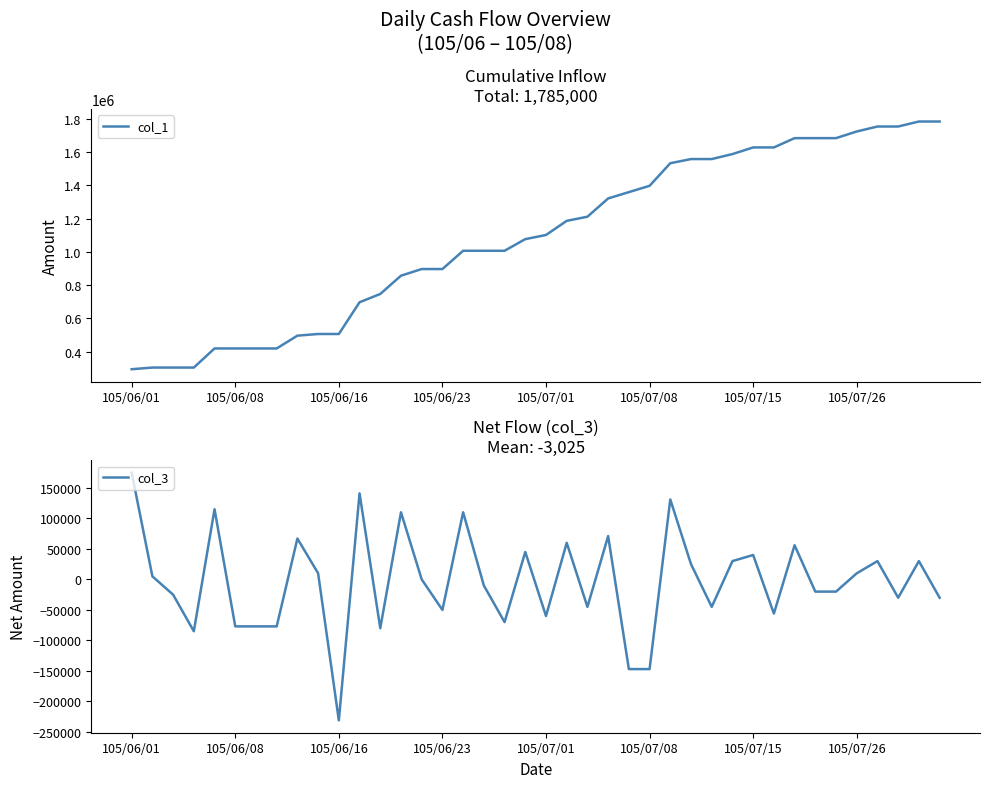

Which category has the highest value in the col_3 series?

105/06/01